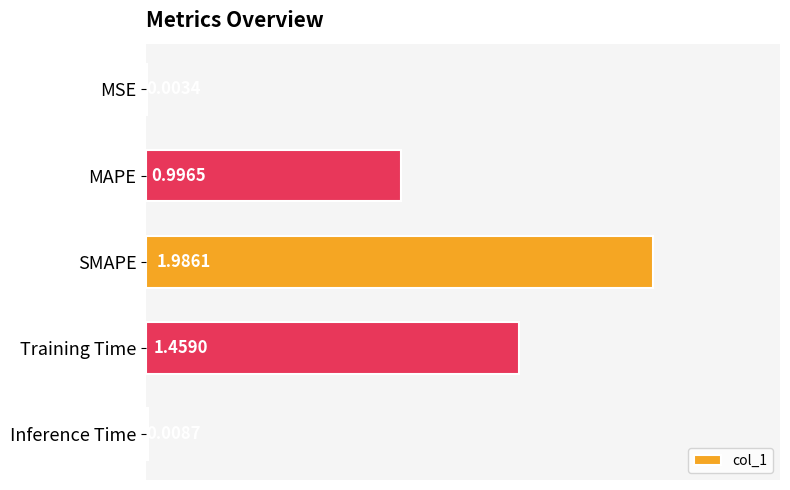

Approximately how many times larger is the value at Training Time compared to SMAPE?

0.7